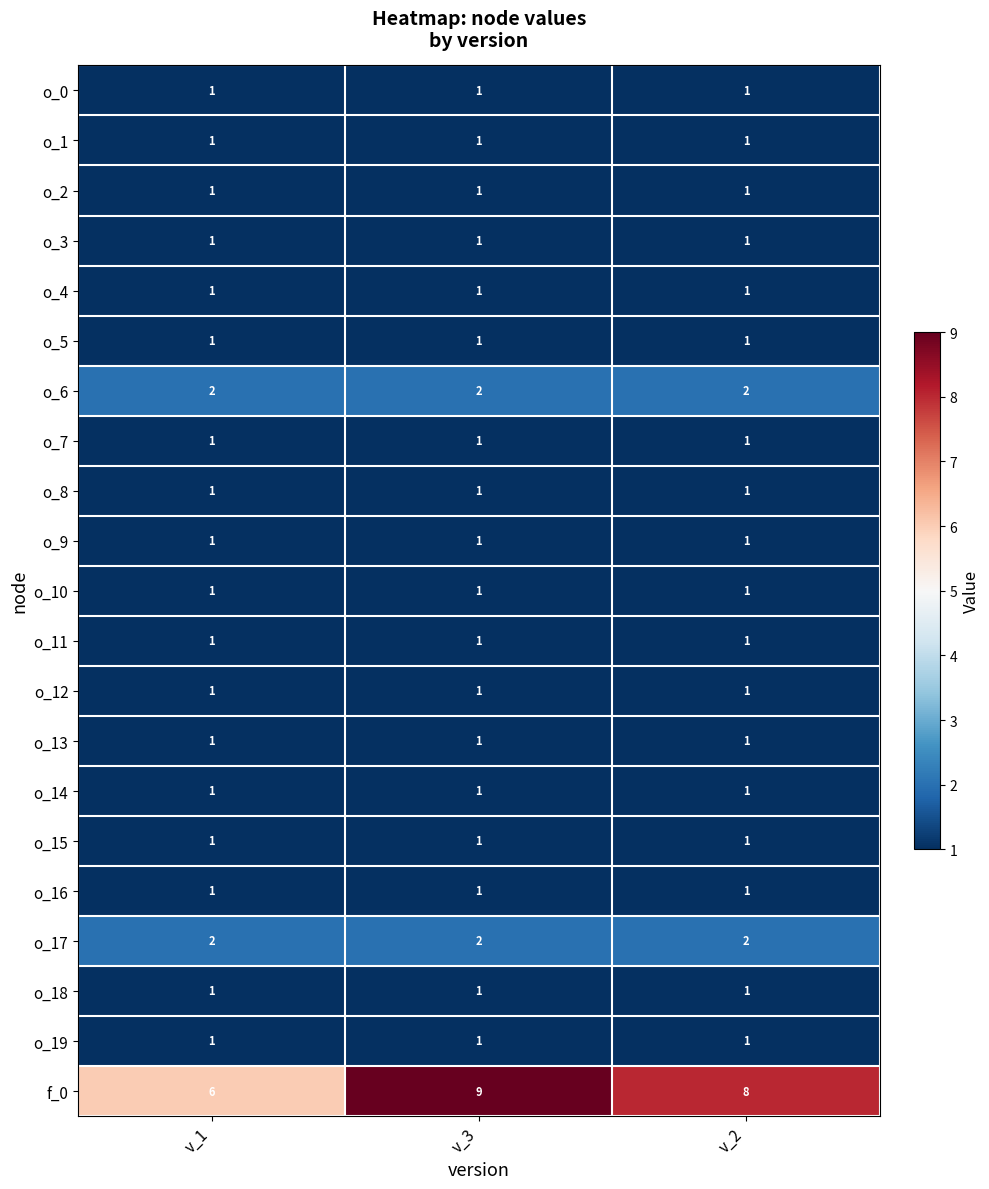

At which category does the chart reach its peak across all series?

v_3